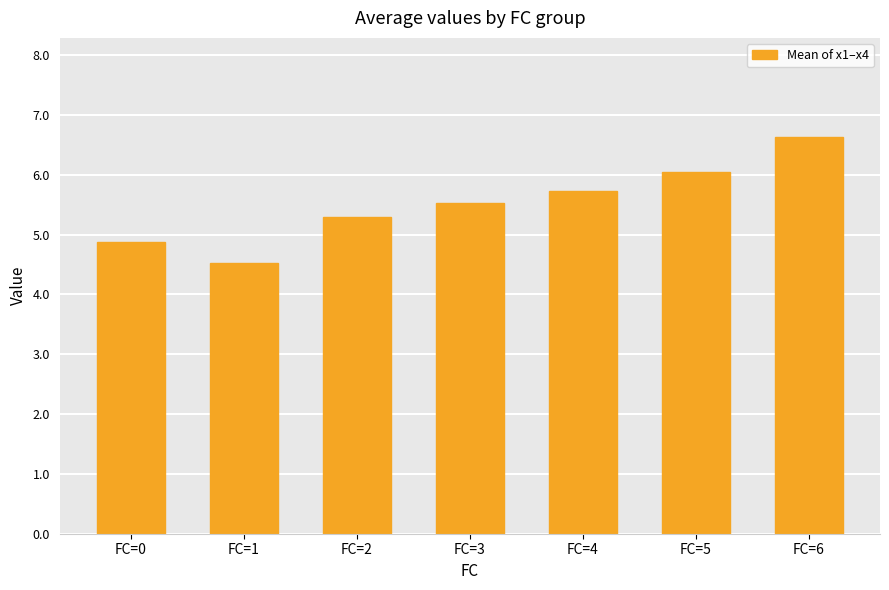

Are the bars grouped side by side (vs. stacked)?

No